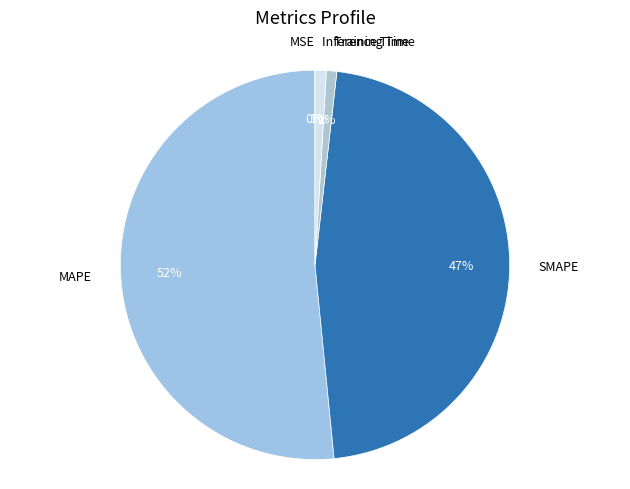

True or false: SMAPE accounts for 47% of the total.

True